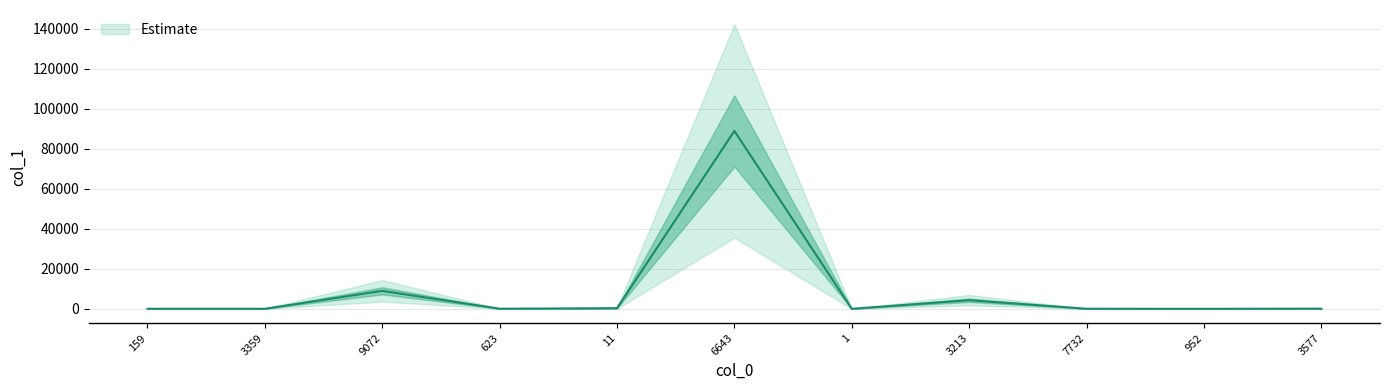

Reading left to right, transcribe all the data shown in this chart.

159=36	3359=35	9072=8996	623=56	11=324	6643=88942	1=6	3213=4324	7732=43	952=13	3577=91